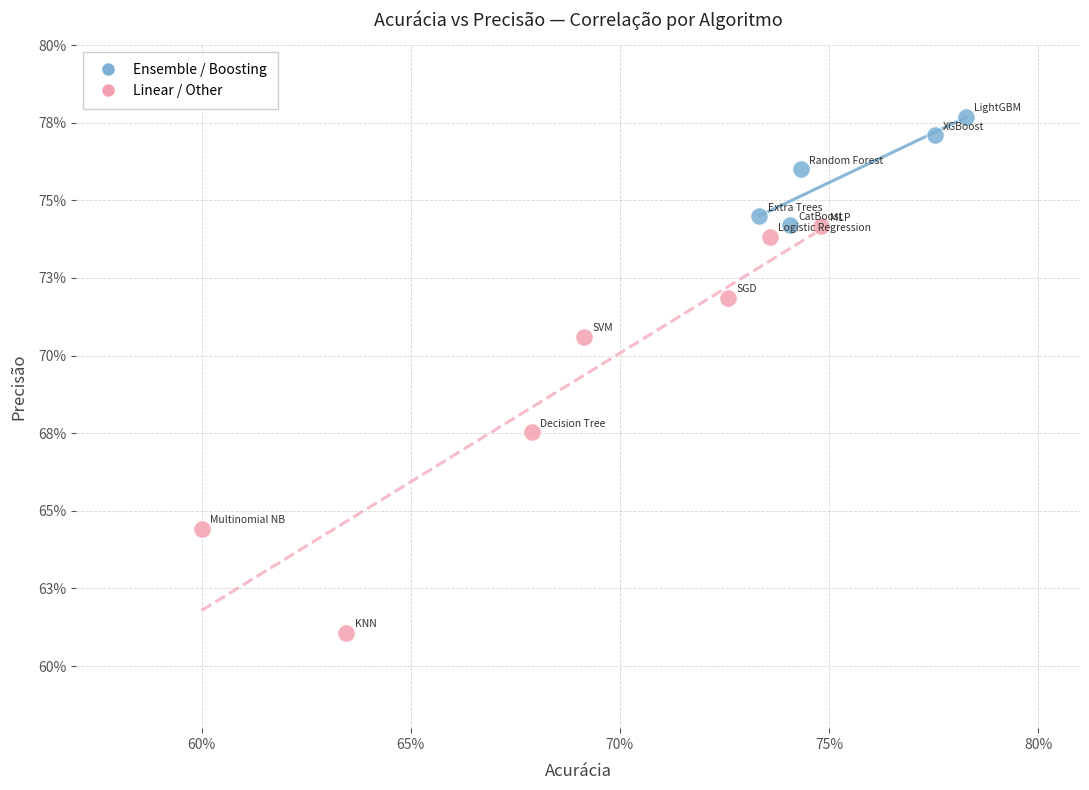

Which series has the widest spread of Y values?

Linear / Other